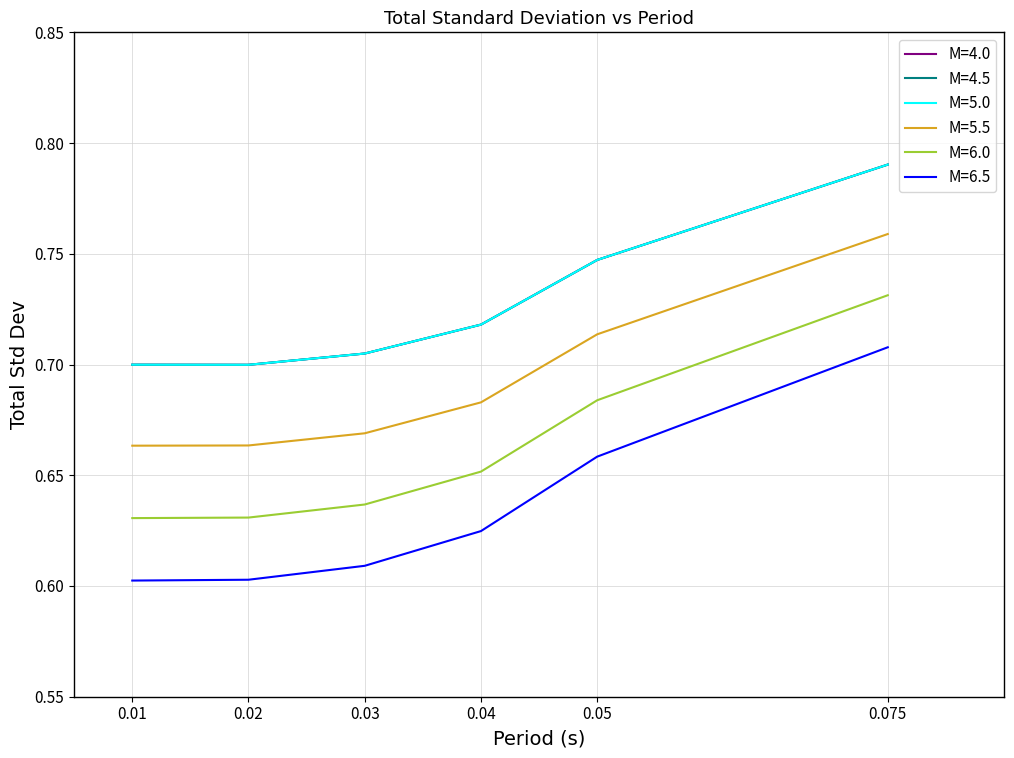

Between 0.01 and 0.05, which series saw the biggest shift?

M=6.5